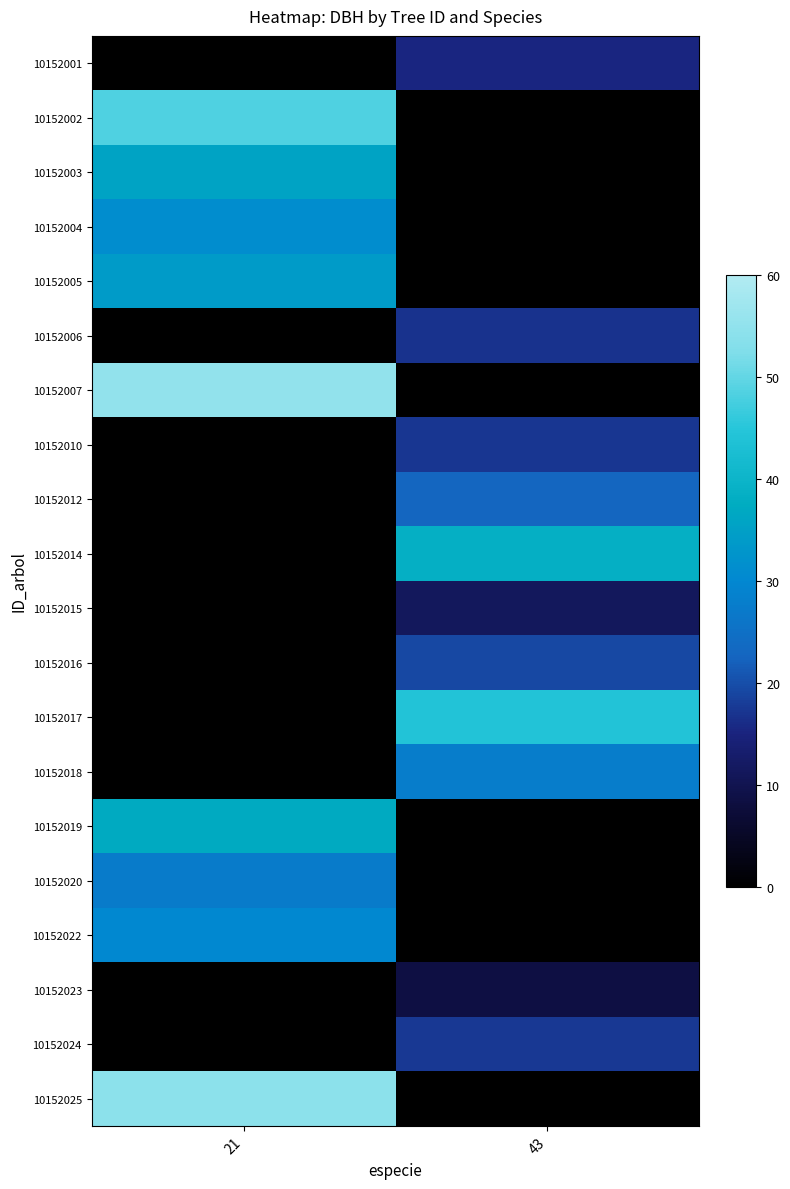

How many distinct data groups are displayed?

20